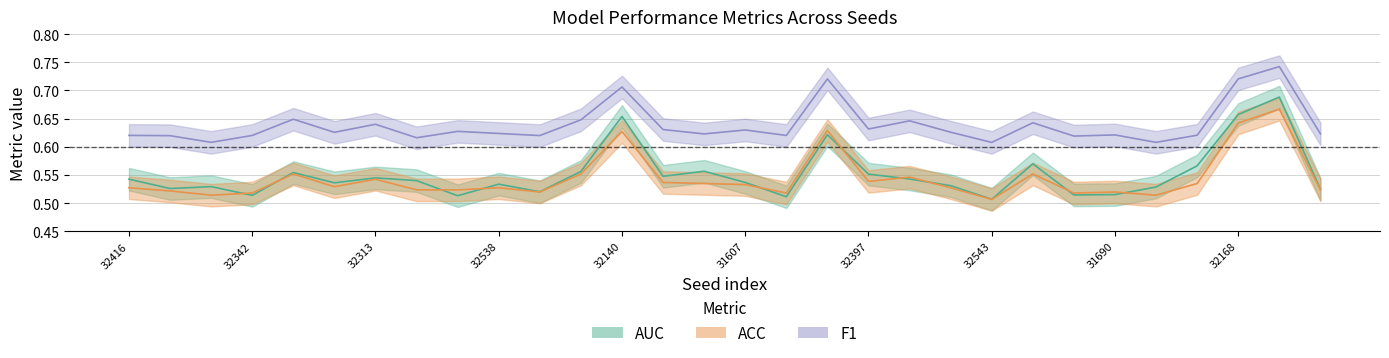

Which series changed the most between 32313 and 32538?

F1